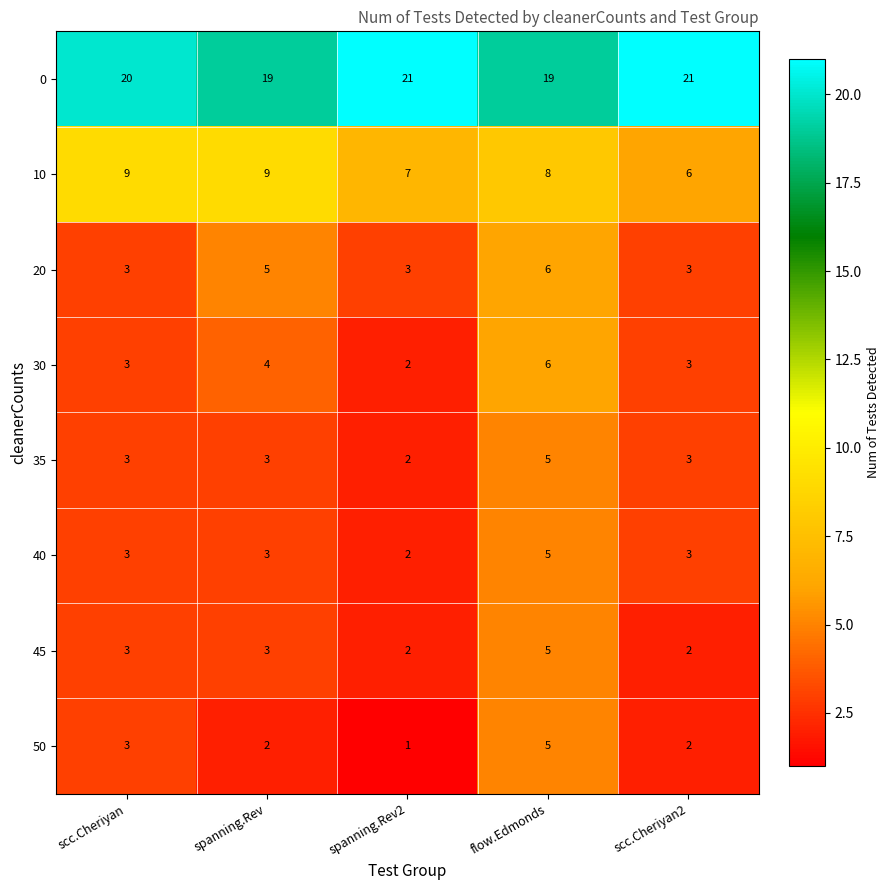

At which label does 40 reach its minimum?

spanning.Rev2